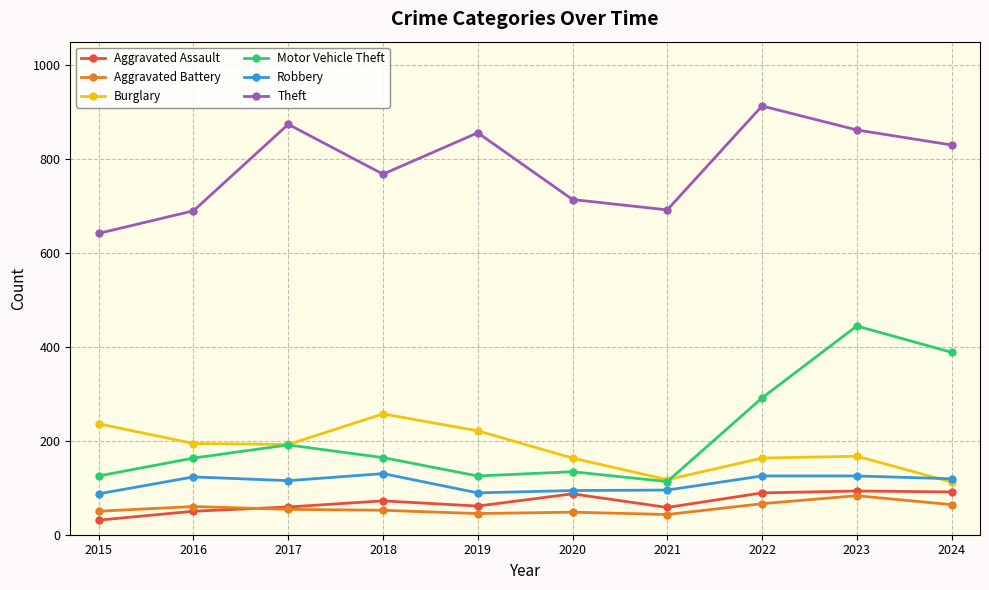

What is the sum of the Burglary values at 2020 and 2018?

420